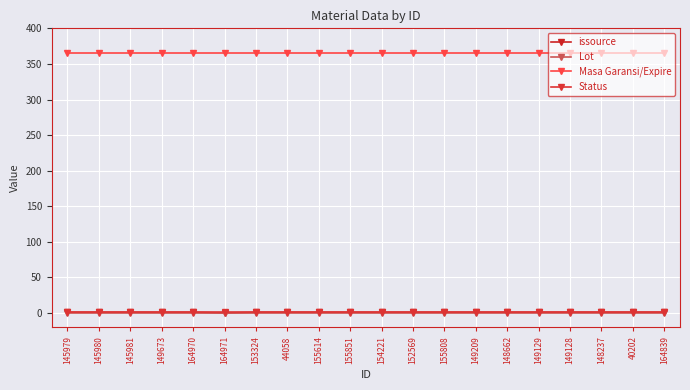

True or false: Status has a value of 1 at 149129.

True